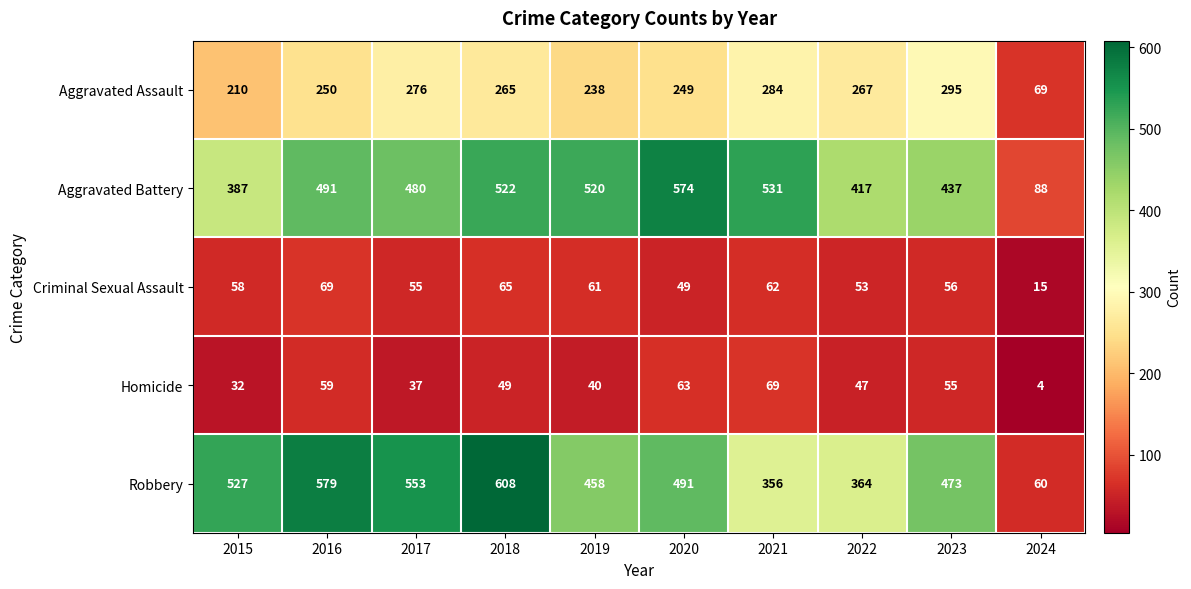

How many distinct data groups are displayed?

5